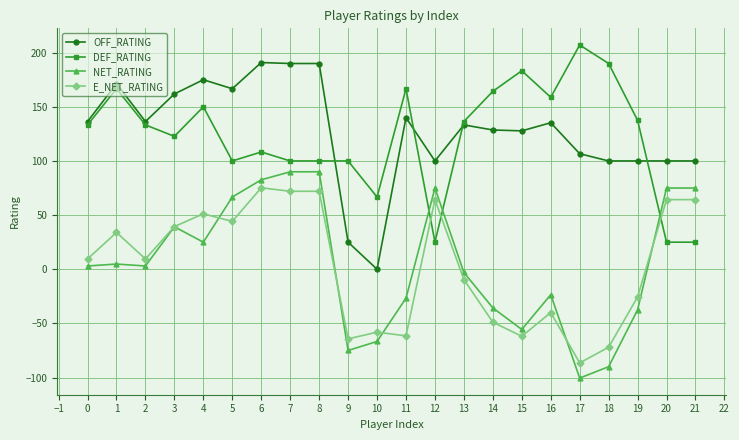

Which category has the lowest value in the E_NET_RATING series?

17